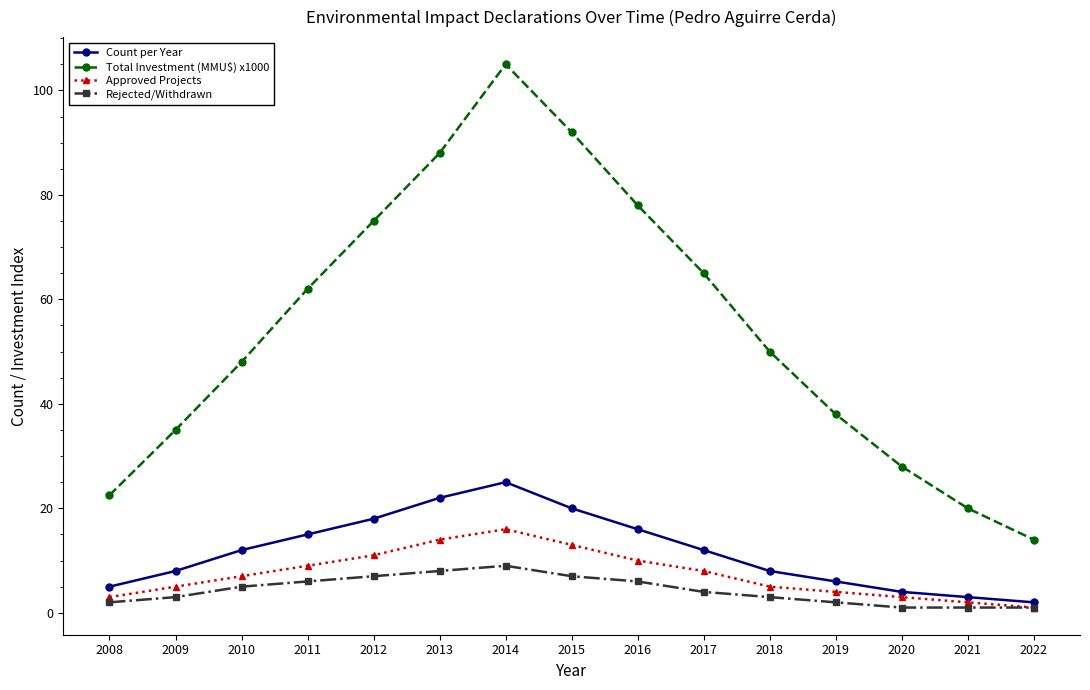

Reading left to right, transcribe all the data shown in this chart.

Count per Year: 5.0	8.0	12.0	15.0	18.0	22.0	25.0	20.0	16.0	12.0	8.0	6.0	4.0	3.0	2.0
Total Investment (MMU$) x1000: 22.5	35.0	48.0	62.0	75.0	88.0	105.0	92.0	78.0	65.0	50.0	38.0	28.0	20.0	14.0
Approved Projects: 3.0	5.0	7.0	9.0	11.0	14.0	16.0	13.0	10.0	8.0	5.0	4.0	3.0	2.0	1.0
Rejected/Withdrawn: 2.0	3.0	5.0	6.0	7.0	8.0	9.0	7.0	6.0	4.0	3.0	2.0	1.0	1.0	1.0